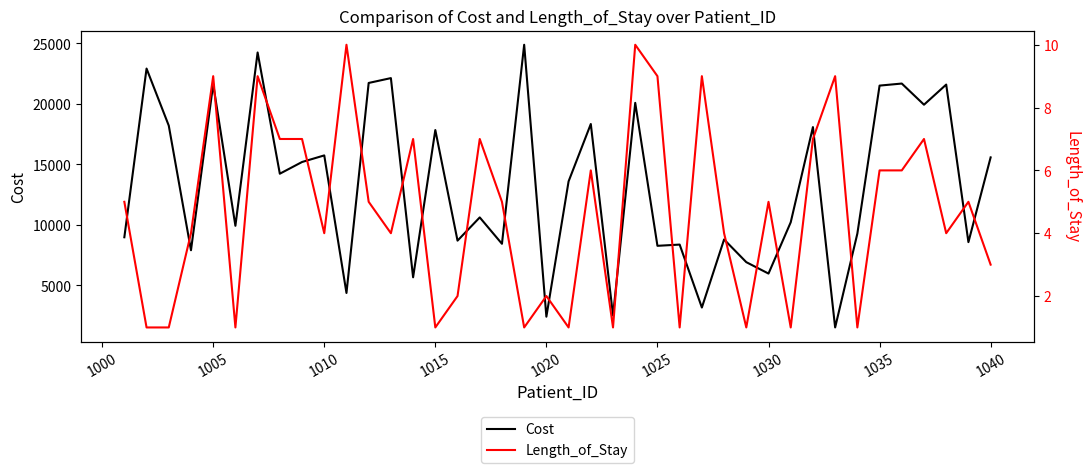

What is the value of the Cost point at the 32nd from the left?

18081